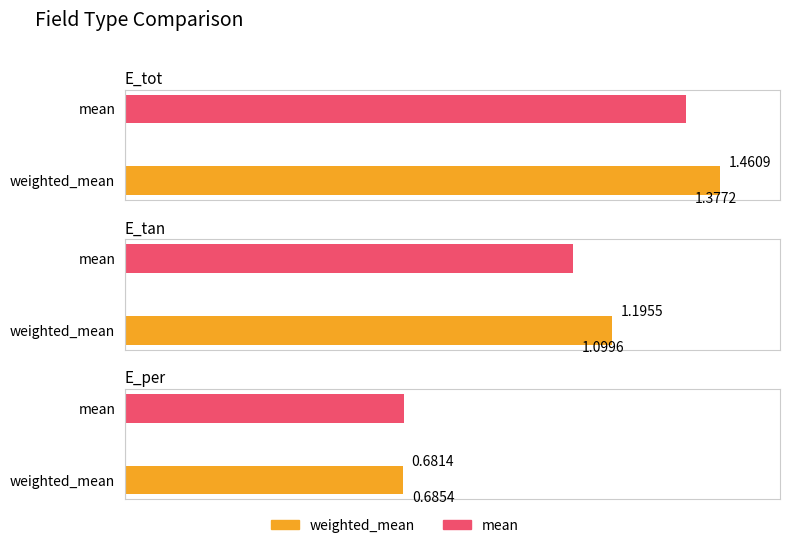

What is the highest value of the mean series?

1.4